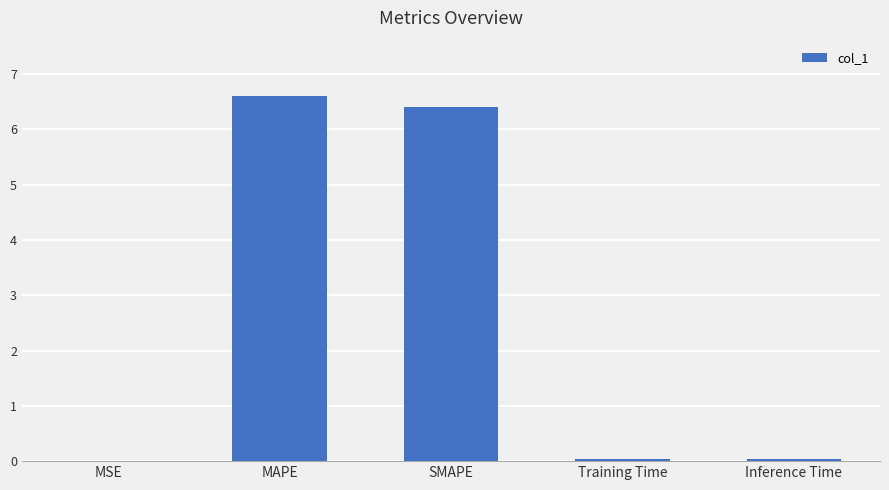

What is the sum of the values at Inference Time and MAPE?

6.7